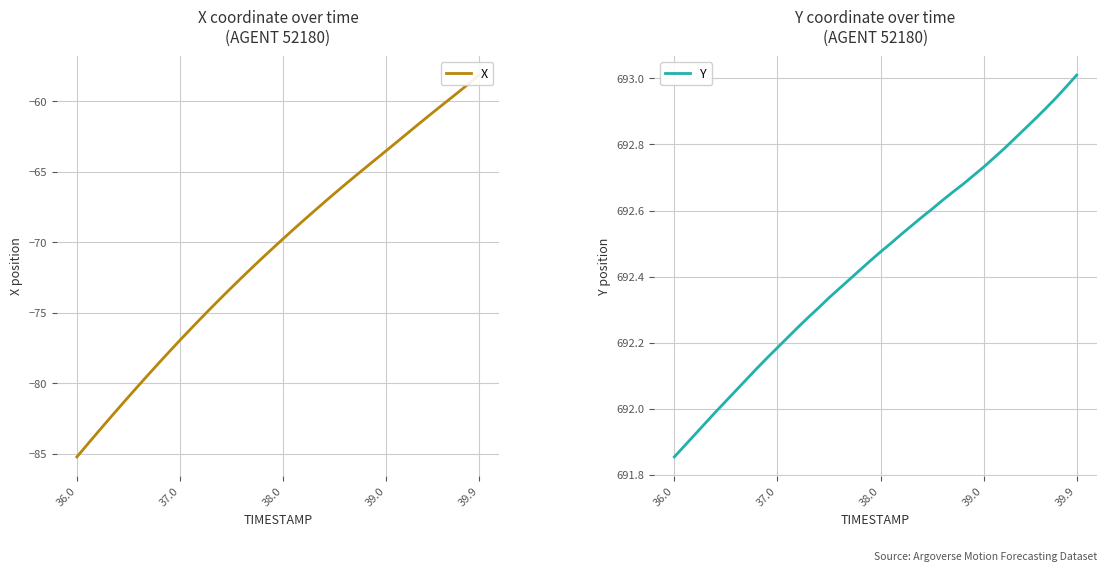

What is the maximum value shown in the chart?

693.0